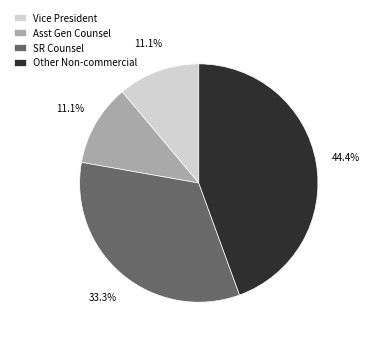

Between Other Non-commercial and Vice President, which is larger?

Other Non-commercial